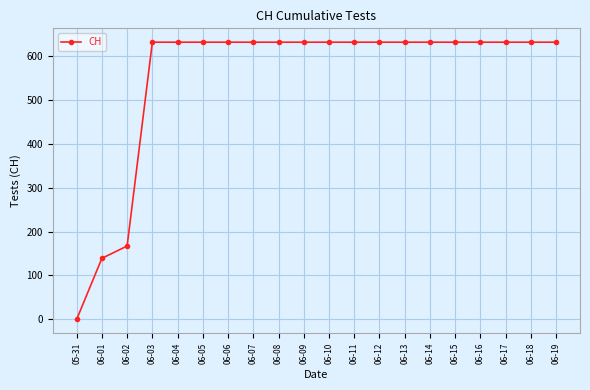

The chart shows a value of 139 at 06-01. True or false?

True